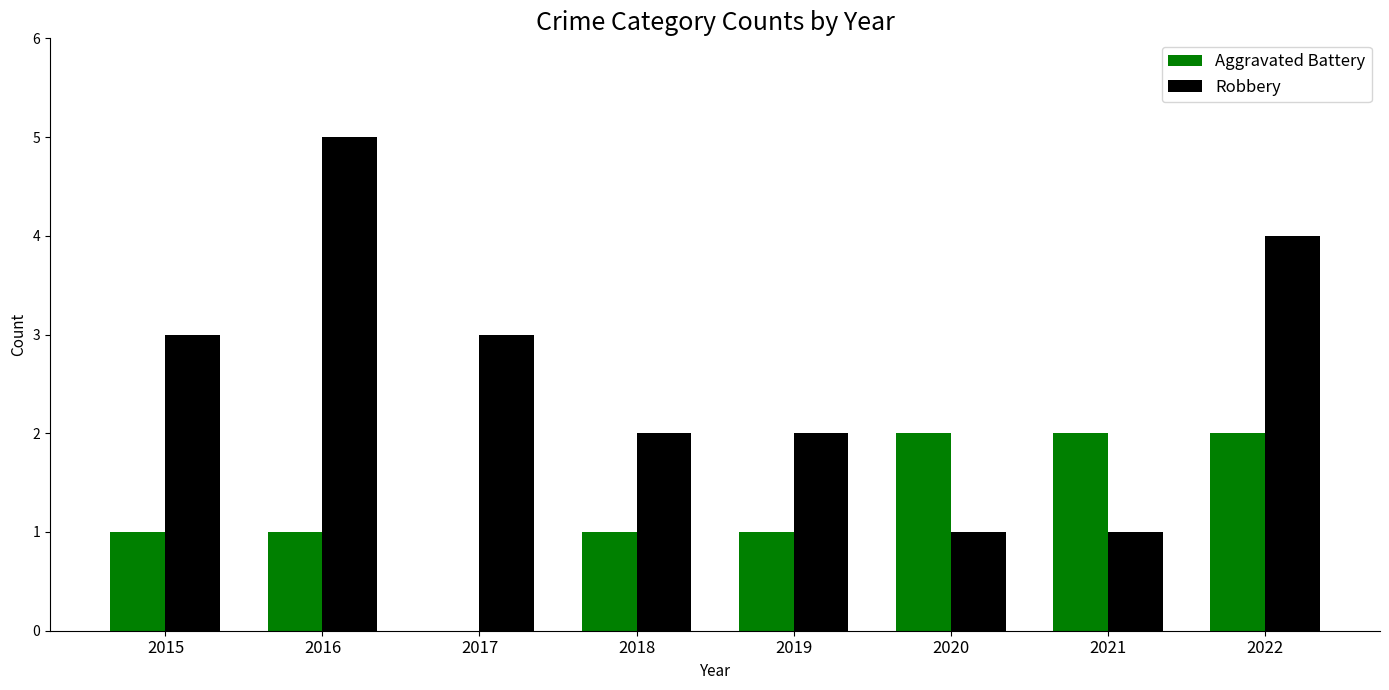

Read the Robbery value at 2022.

4